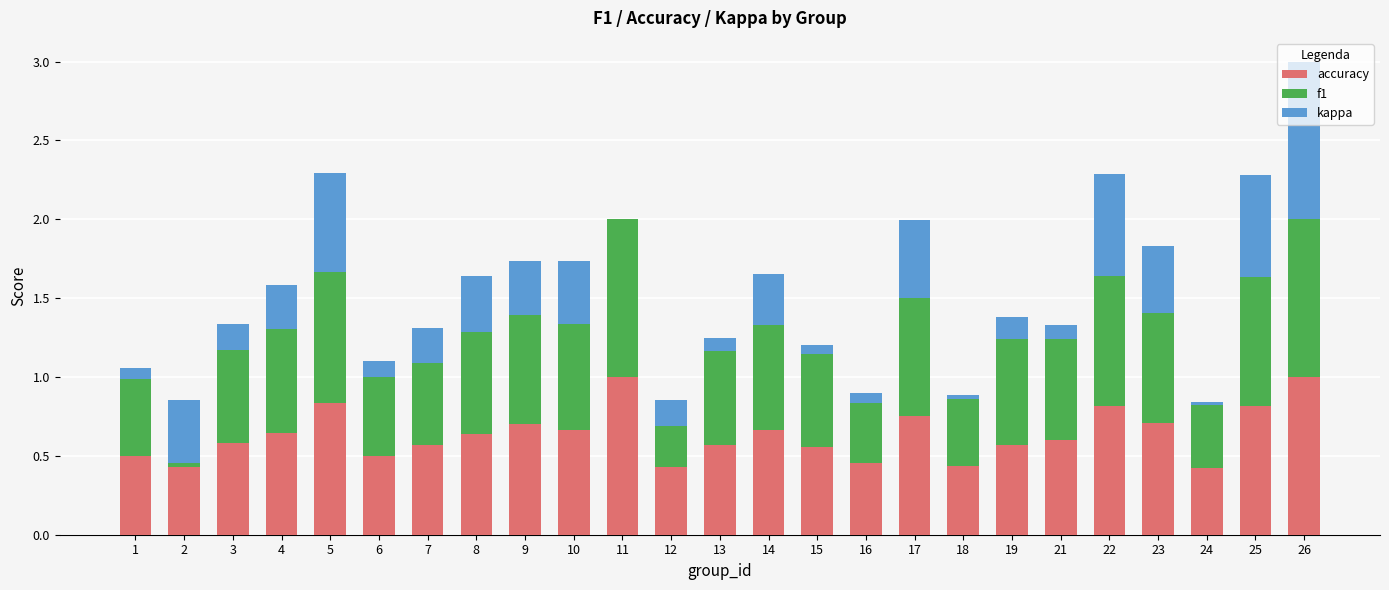

Reading left to right, what are all the values shown in this chart?

accuracy: 1=0.5	2=0.4	3=0.6	4=0.6	5=0.8	6=0.5	7=0.6	8=0.6	9=0.7	10=0.7	11=1.0	12=0.4	13=0.6	14=0.7	15=0.6	16=0.5	17=0.8	18=0.4	19=0.6	21=0.6	22=0.8	23=0.7	24=0.4	25=0.8	26=1.0
f1: 1=0.5	2=0.4	3=0.6	4=0.7	5=0.8	6=0.5	7=0.5	8=0.6	9=0.7	10=0.7	11=1.0	12=0.4	13=0.6	14=0.7	15=0.6	16=0.4	17=0.7	18=0.4	19=0.7	21=0.6	22=0.8	23=0.7	24=0.4	25=0.8	26=1.0
kappa: 1=0.1	2=-0.4	3=0.2	4=0.3	5=0.6	6=0.1	7=0.2	8=0.4	9=0.3	10=0.4	11=0.0	12=-0.2	13=0.1	14=0.3	15=0.1	16=-0.1	17=0.5	18=-0.0	19=0.1	21=0.1	22=0.6	23=0.4	24=-0.0	25=0.6	26=1.0